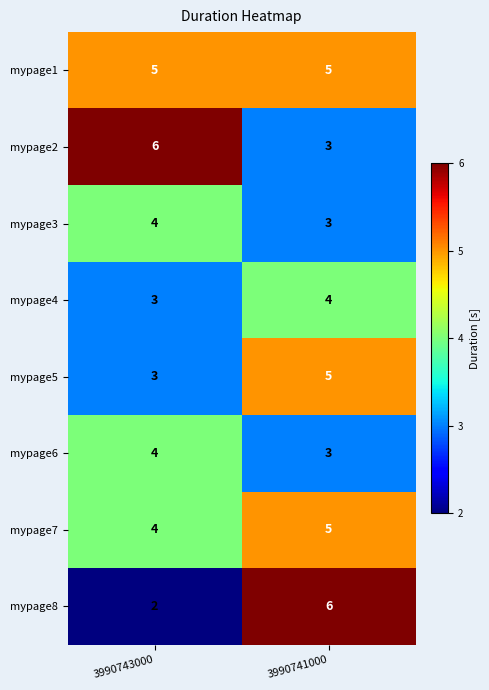

Reading right to left, what are all the values shown in this chart?

mypage1: 3990741000=5	3990743000=5
mypage2: 3990741000=3	3990743000=6
mypage3: 3990741000=3	3990743000=4
mypage4: 3990741000=4	3990743000=3
mypage5: 3990741000=5	3990743000=3
mypage6: 3990741000=3	3990743000=4
mypage7: 3990741000=5	3990743000=4
mypage8: 3990741000=6	3990743000=2